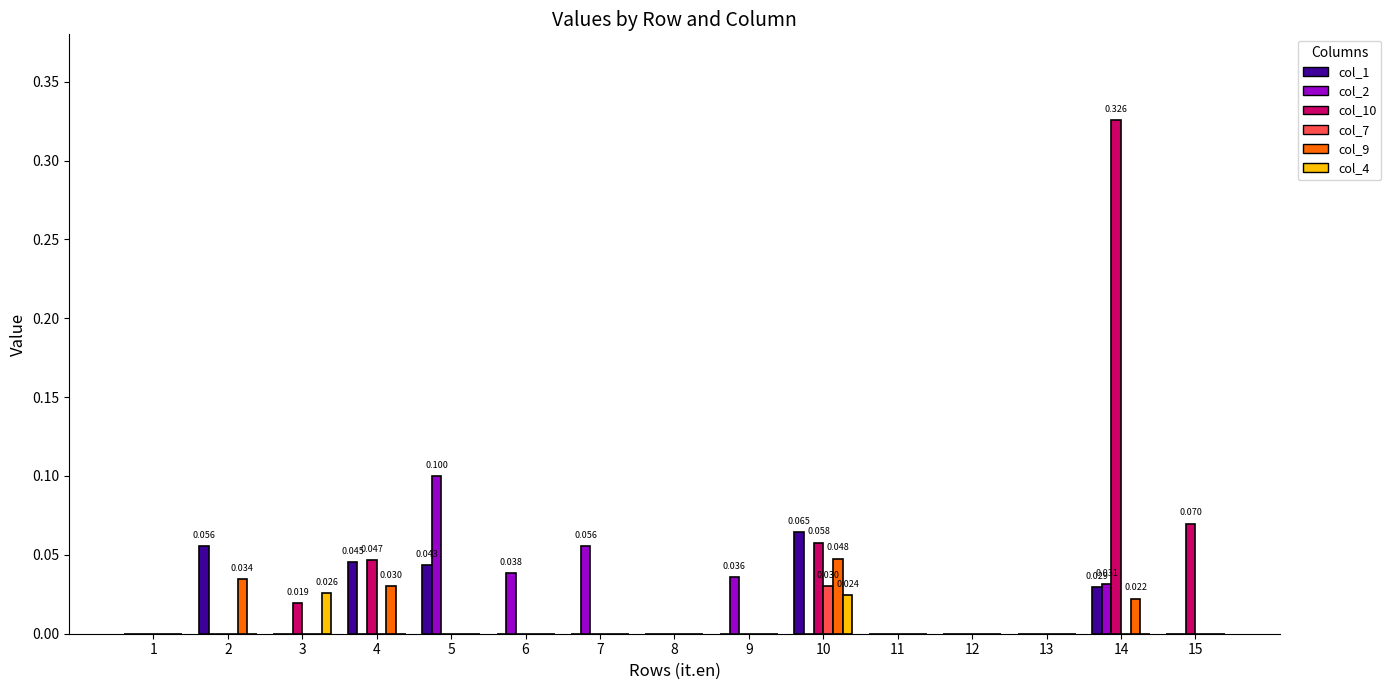

Which series has the widest spread of values?

col_10